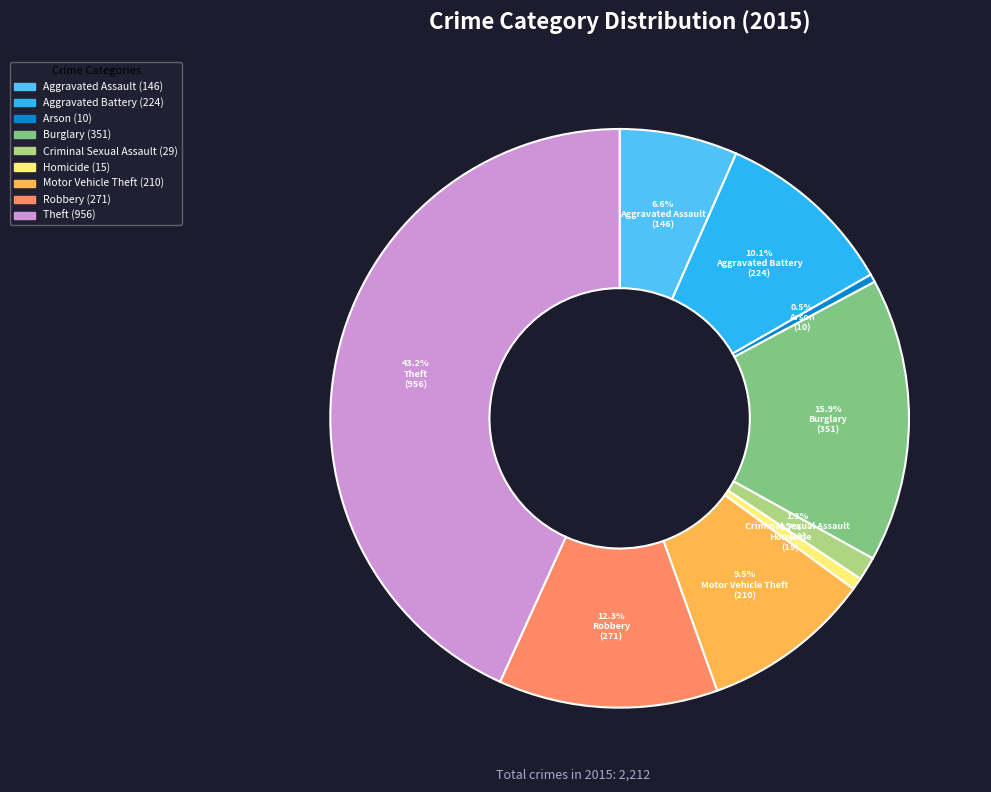

Is the sum of Homicide and Burglary greater than half?

No